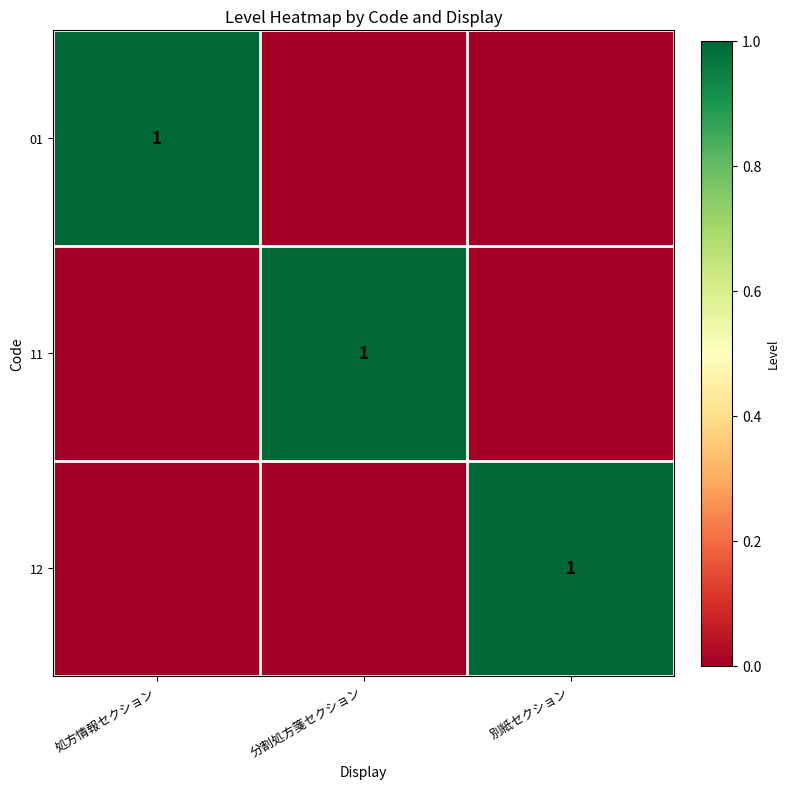

The value of 11 at 分割処方箋セクション is 1. True or false?

True